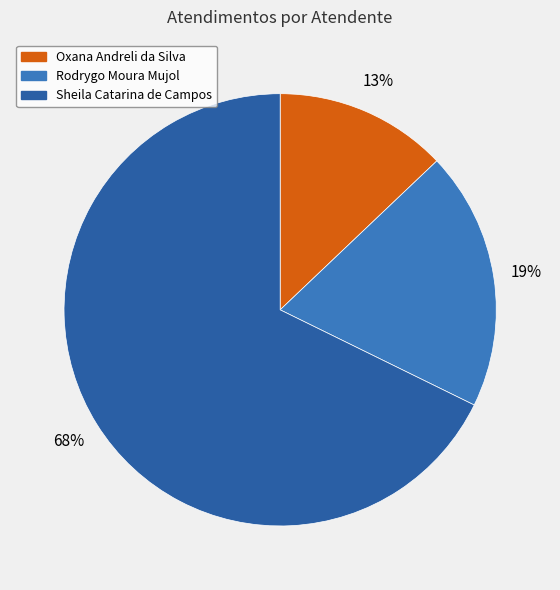

Combined, do Sheila Catarina de Campos and Rodrygo Moura Mujol account for over 50%?

Yes